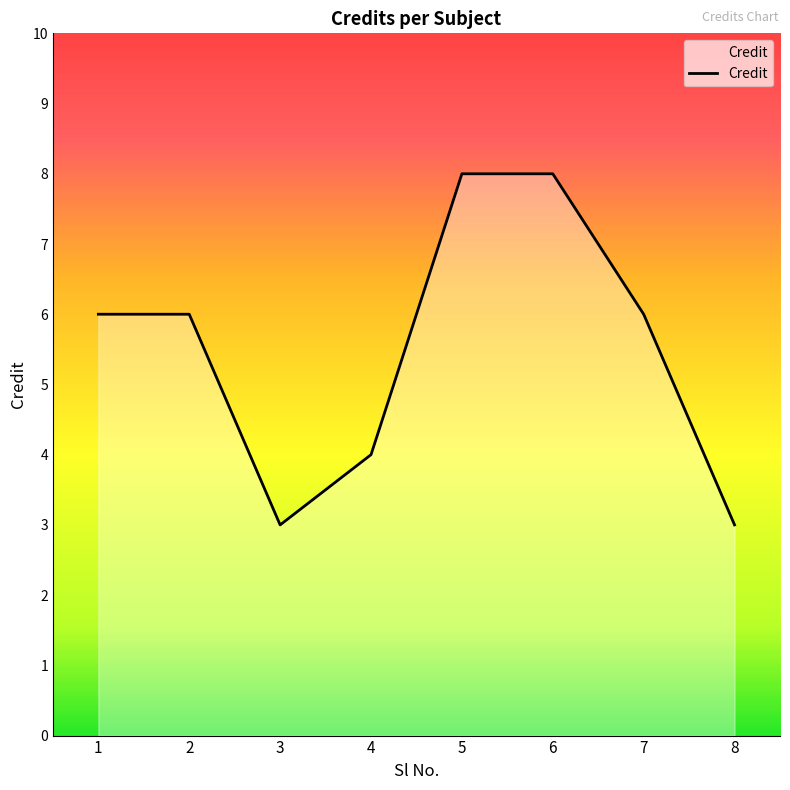

True or false: there are more than 2 points higher than both neighbors.

False